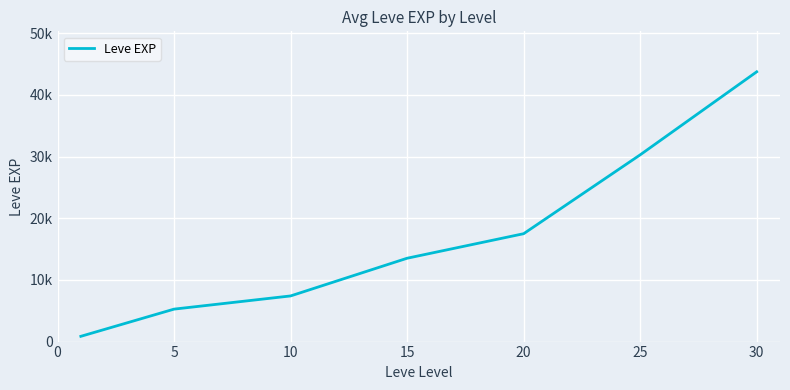

Is this an area chart (filled region under the line)?

No